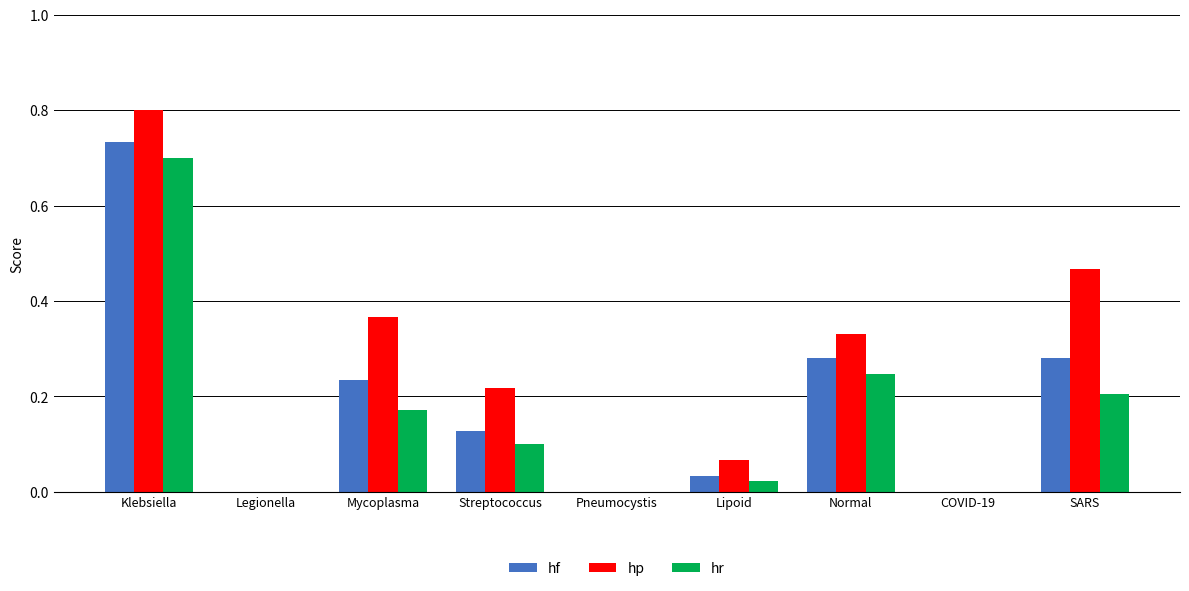

Which category has the highest value across all series?

Klebsiella